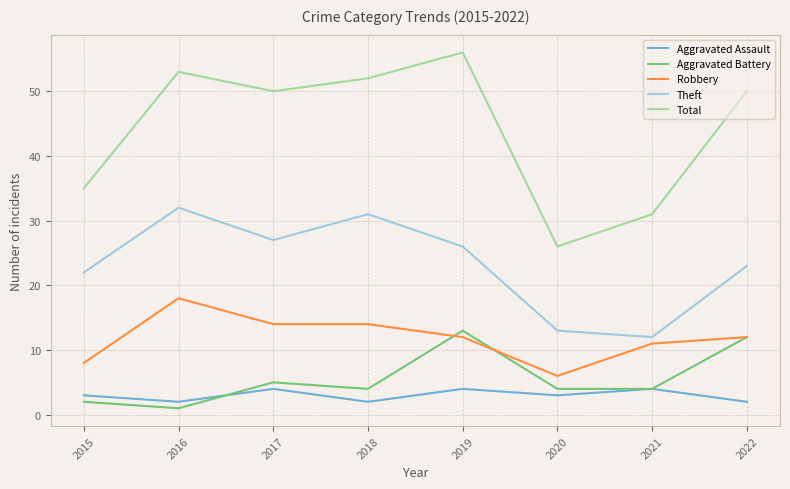

At which category does Aggravated Battery reach its first local valley?

2016